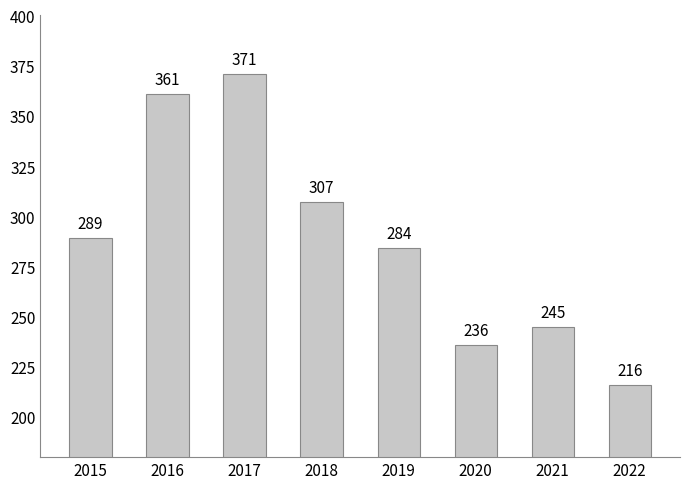

What is the ratio of the value at 2020 to the value at 2018?

0.8